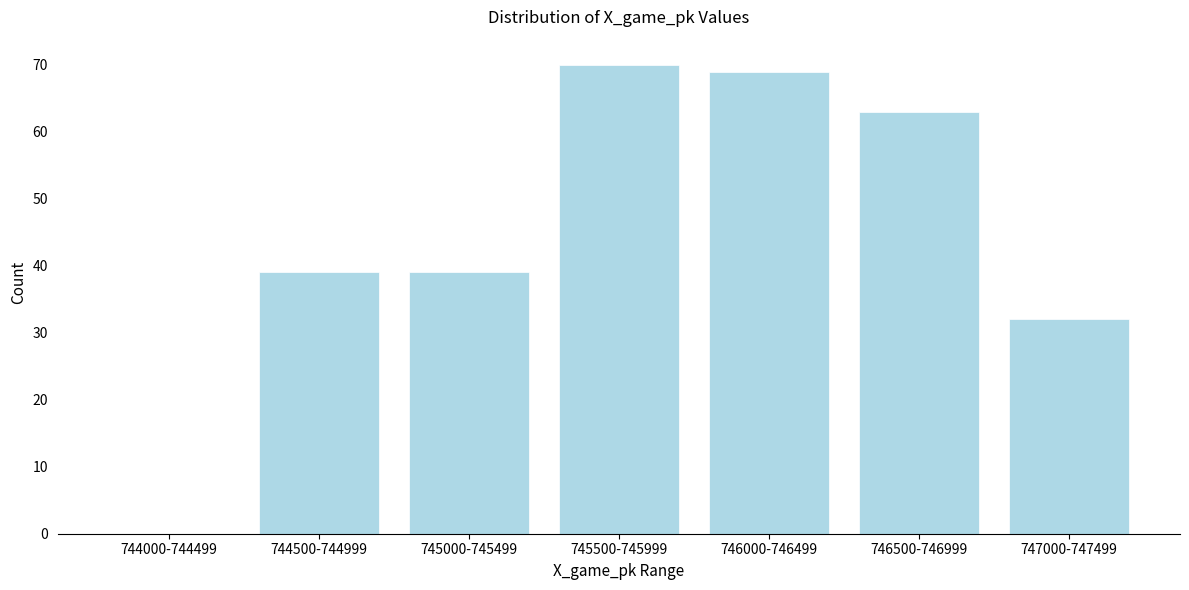

Reading left to right, transcribe all the data shown in this chart.

744000-744499=0	744500-744999=39	745000-745499=39	745500-745999=70	746000-746499=69	746500-746999=63	747000-747499=32